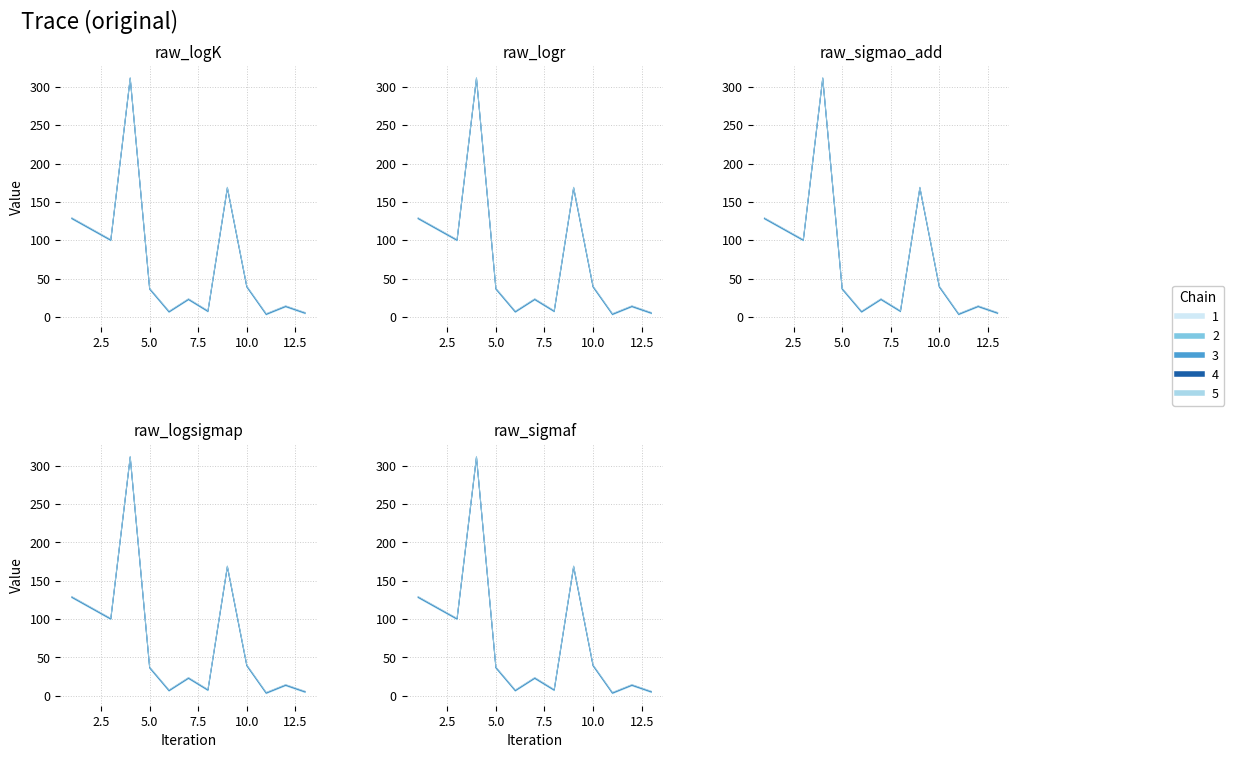

Which has a higher value, 13 or 9?

9